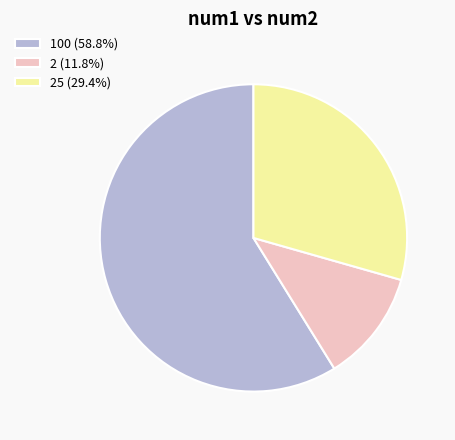

Approximately how many times larger is the value at 25 (29.4%) compared to 2 (11.8%)?

2.5